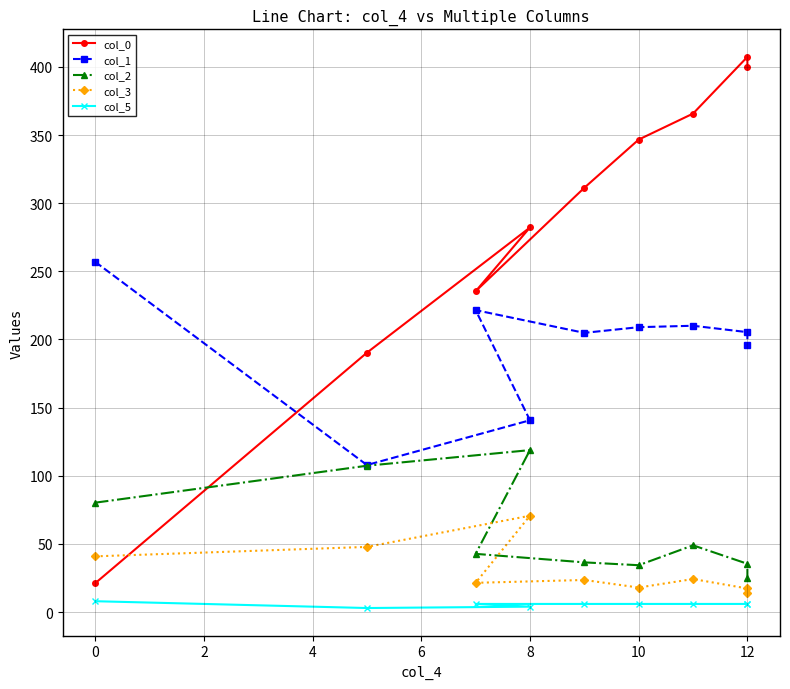

Which series has the largest range (max minus min)?

col_0